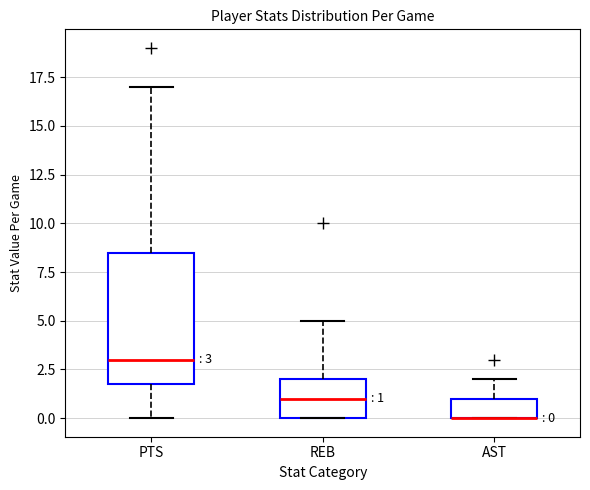

Comparing the boxes themselves (not the whiskers), which one is the tallest?

PTS